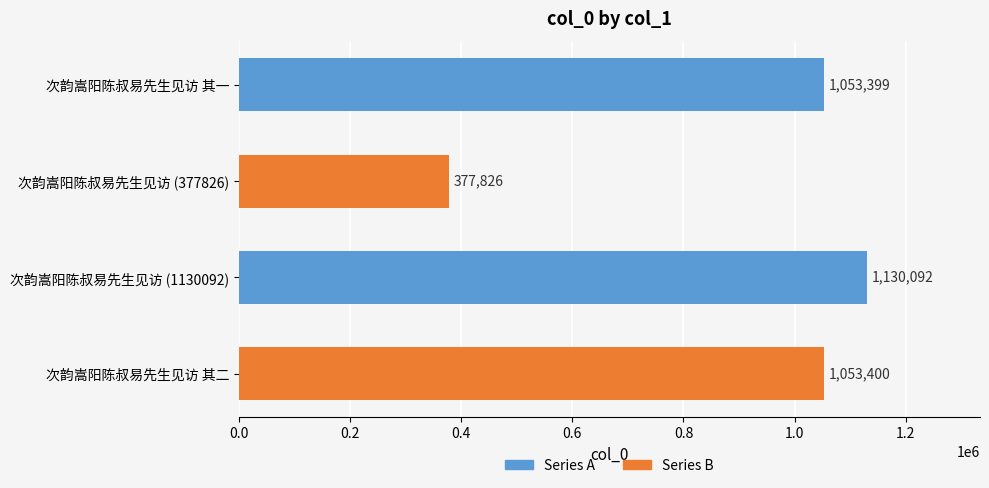

What is the label of the 2nd bar from the bottom?

次韵嵩阳陈叔易先生见访 (1130092)